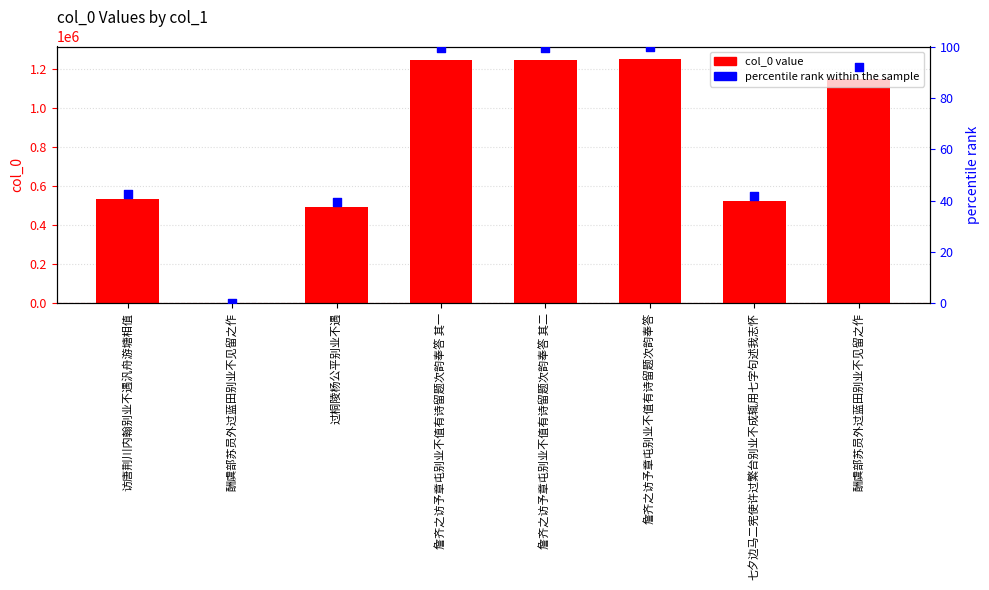

At how many categories does at least one series exceed 834802?

4